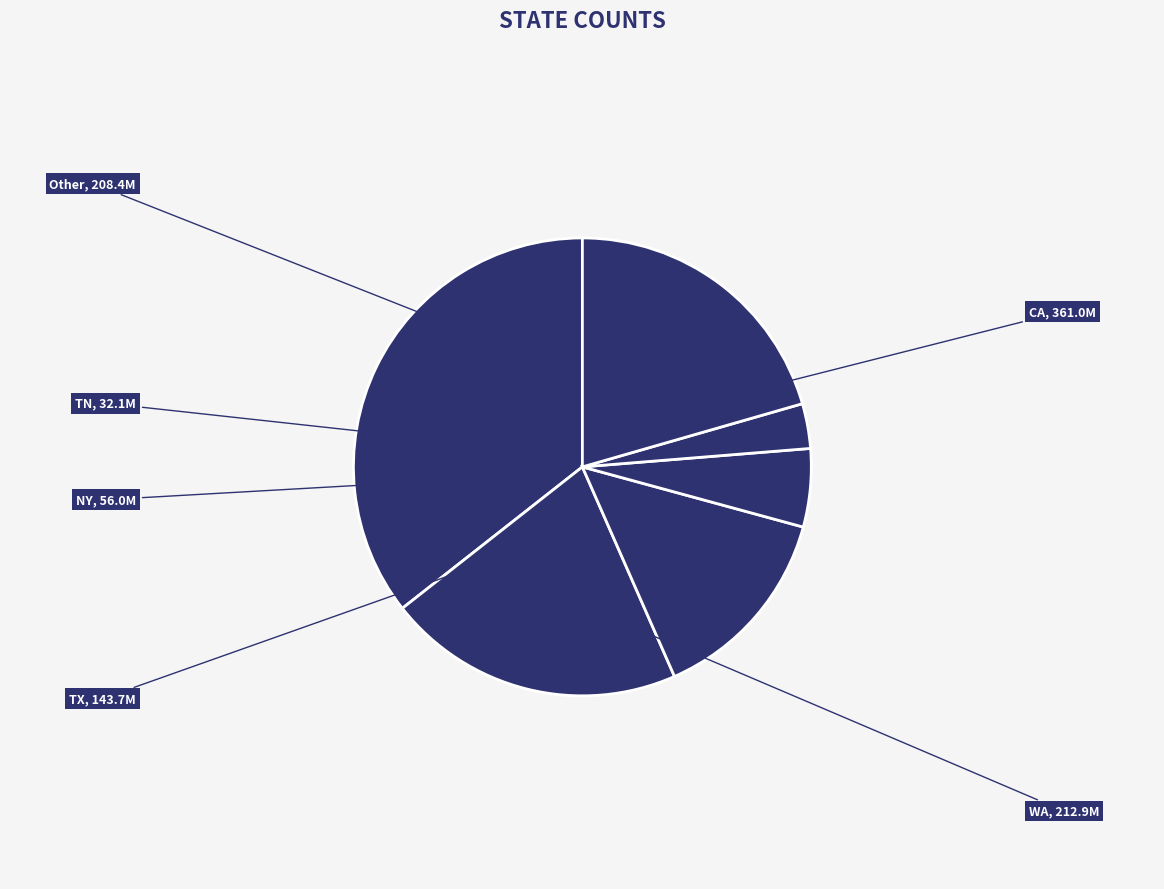

Which has a higher value, Other or NY?

Other